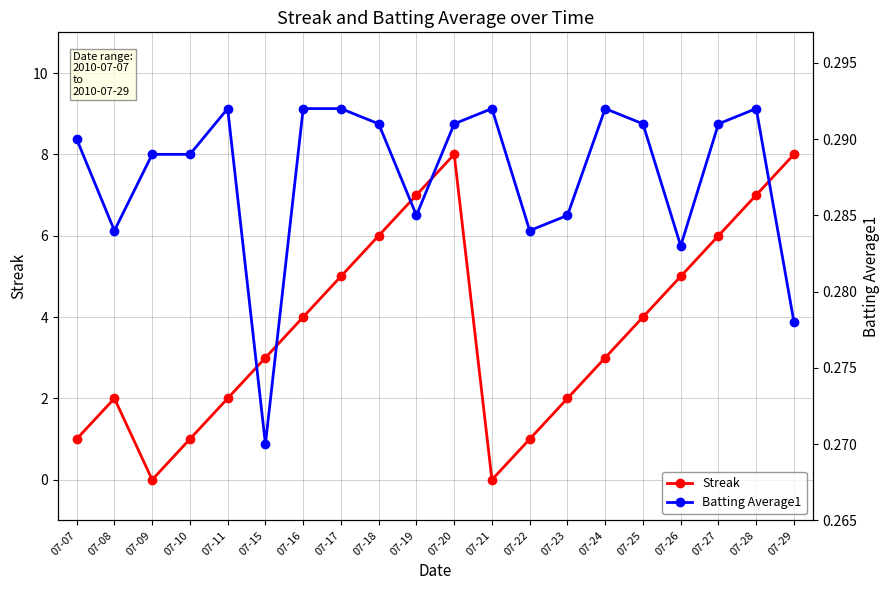

In Streak, how many points are lower than both neighbors (excluding endpoints)?

2